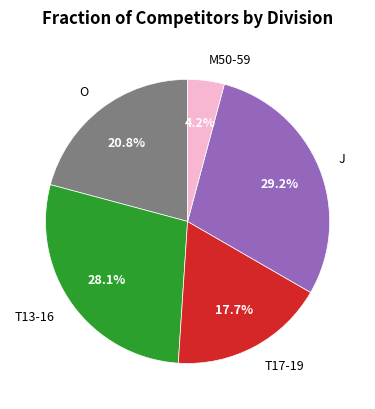

Which category has the biggest portion of the pie?

J